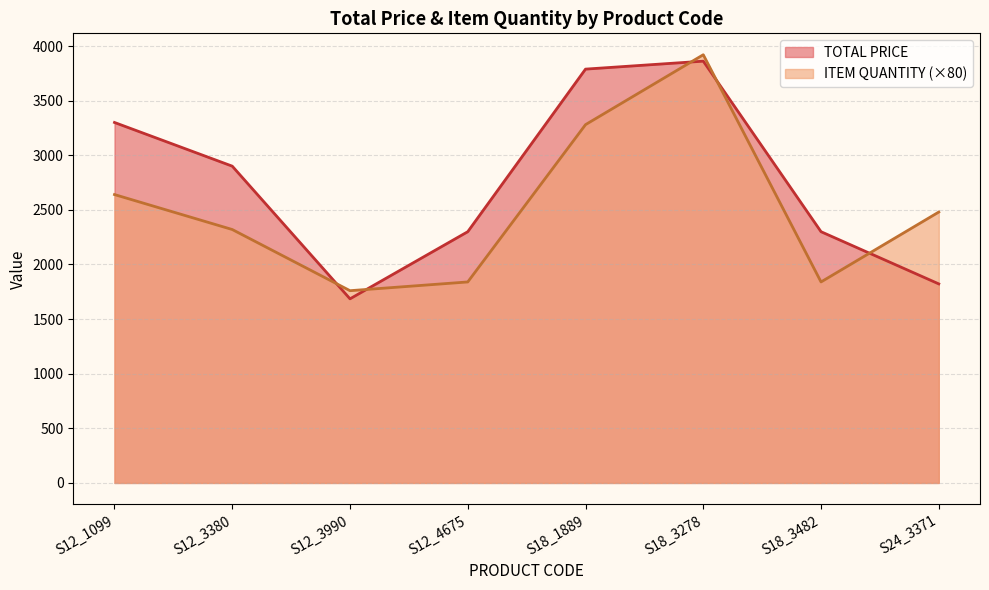

The ITEM QUANTITY series shows 2320.0 at S12_3380. True or false?

True